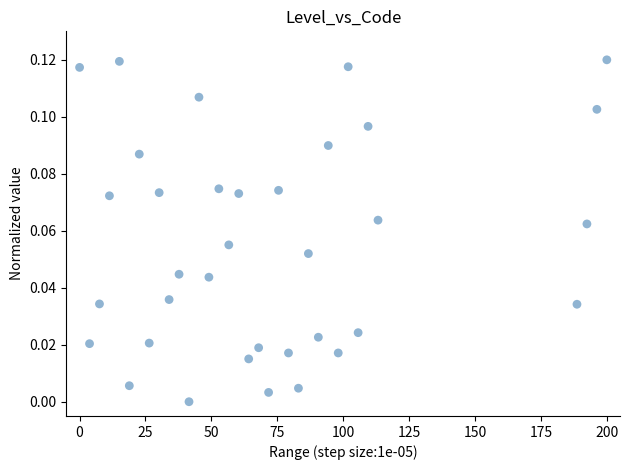

What is the range of X values (max minus min)?

200.0